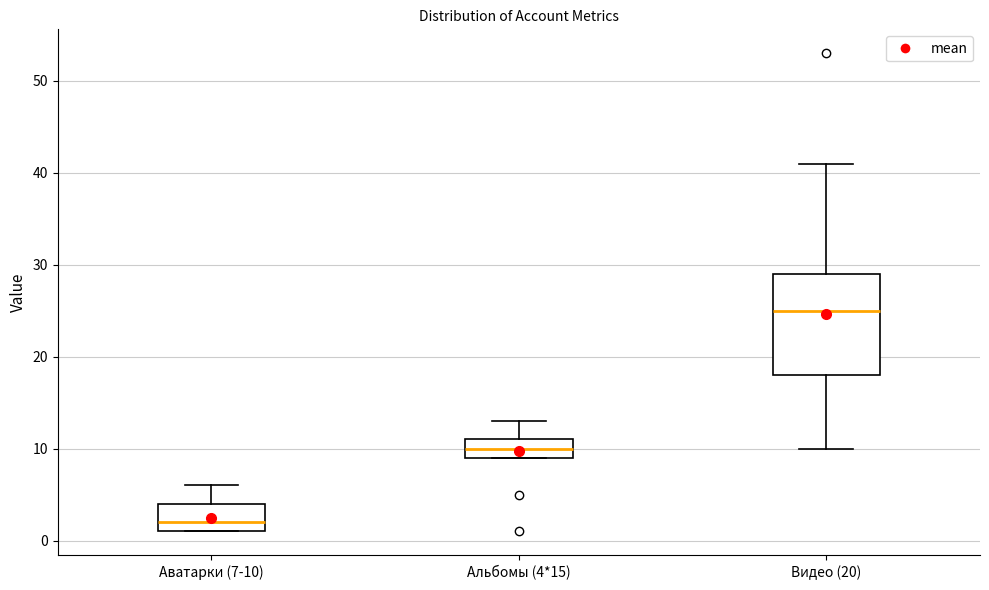

Reading left to right, transcribe this box plot: for each box, give where its median line is, the range the box spans, and where its two whiskers end, as read against the y-axis. The values are not printed on the chart, so give them approximately, as read against the axis.

Аватарки (7-10): median 2, box 1 to 4, whiskers 1 to 6
Альбомы (4*15): median 10, box 9 to 11, whiskers 9 to 13
Видео (20): median 25, box 18 to 29, whiskers 10 to 41